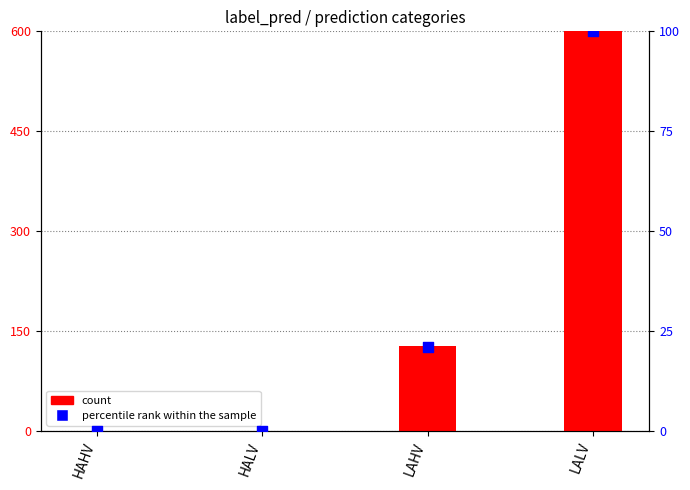

Which series reaches the minimum Y coordinate?

count